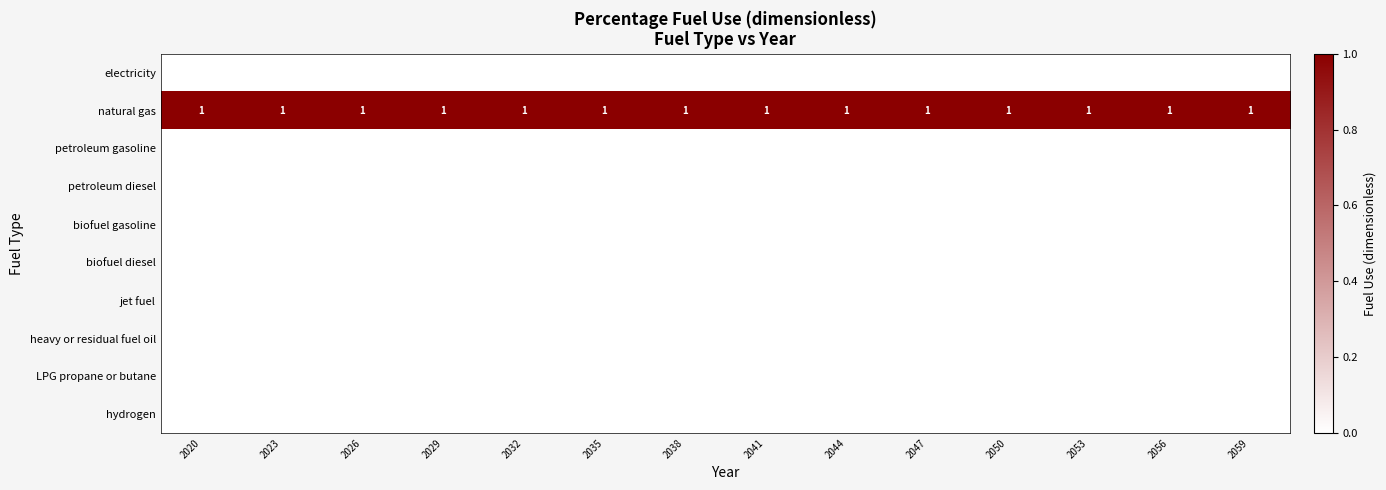

Which category has the lowest value across all series?

2020